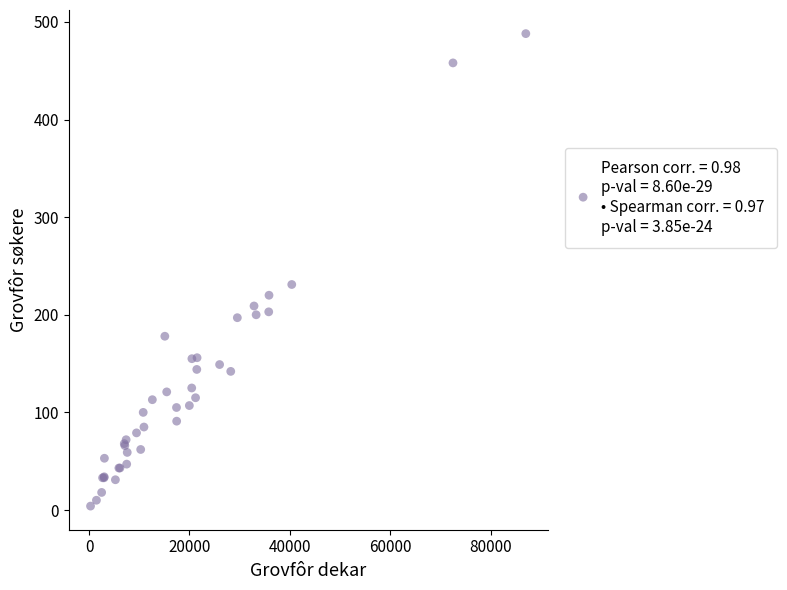

What Y value in the scatter plot is closest to 246?

231